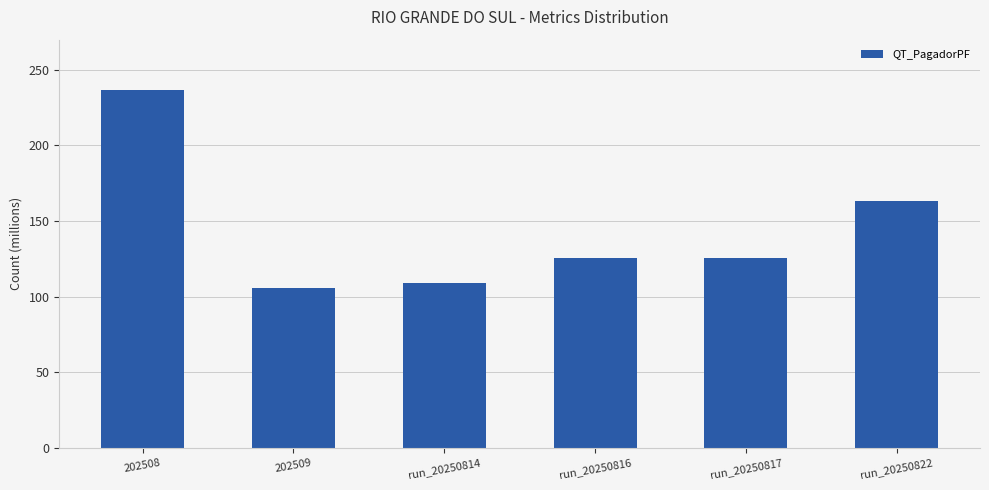

List the labels in order of value, largest first.

202508, run_20250822, run_20250816, run_20250817, run_20250814, 202509